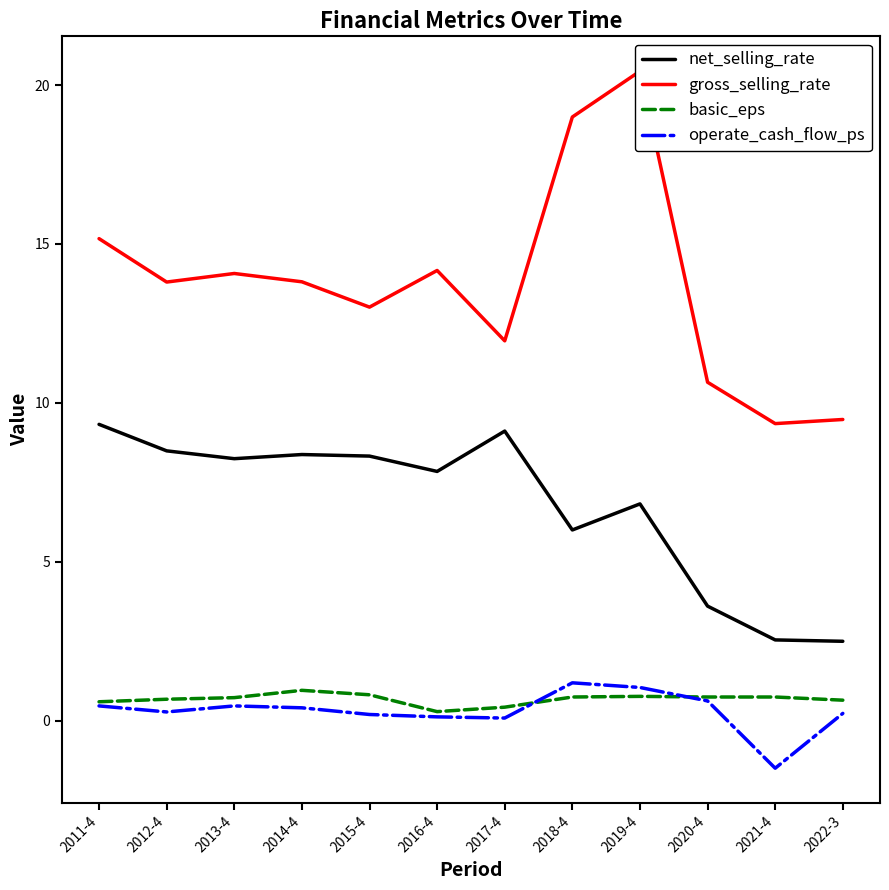

At which label is gross_selling_rate closest to 14?

2013-4